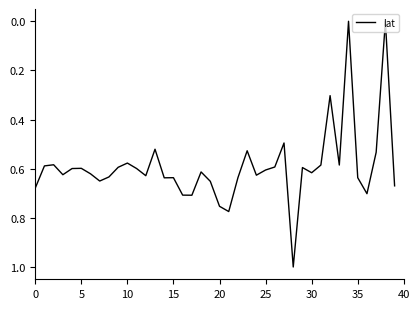

What is the greatest value displayed?

1.0